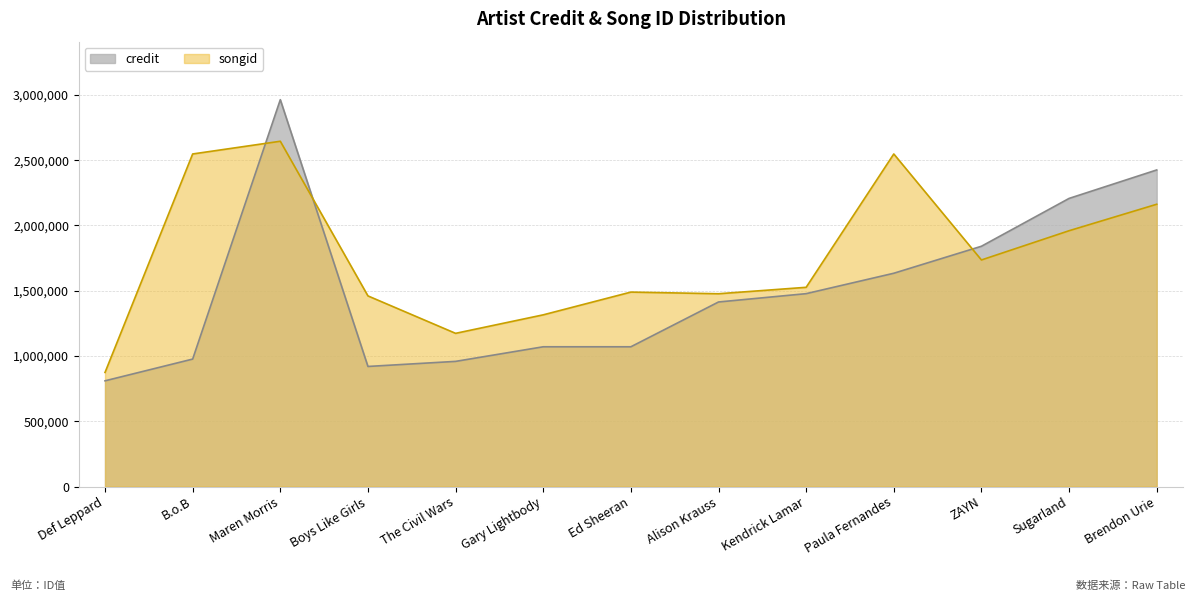

How many values in the credit series are below 1413702?

6